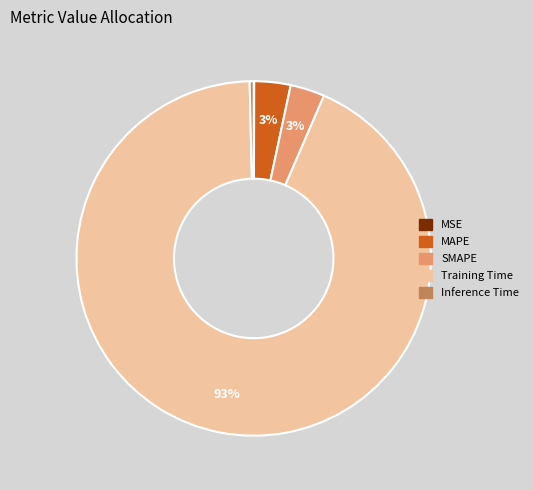

To the nearest percent, what is the average slice percentage?

20%